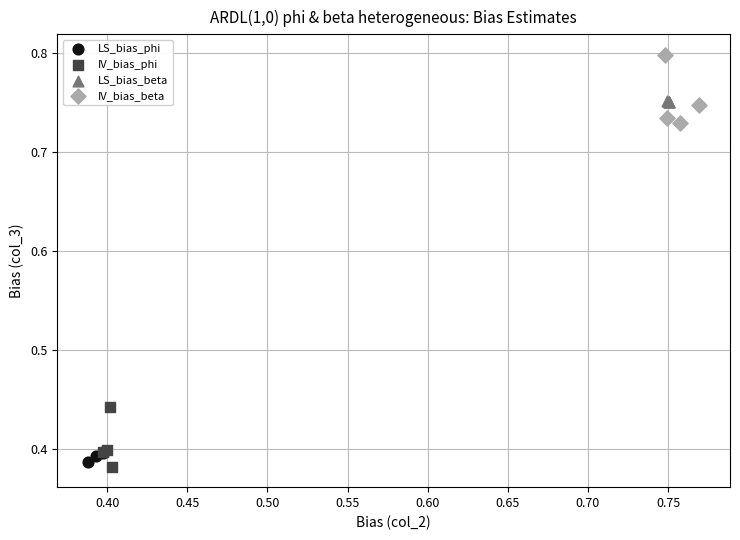

Which series has the widest spread of Y values?

IV_bias_beta